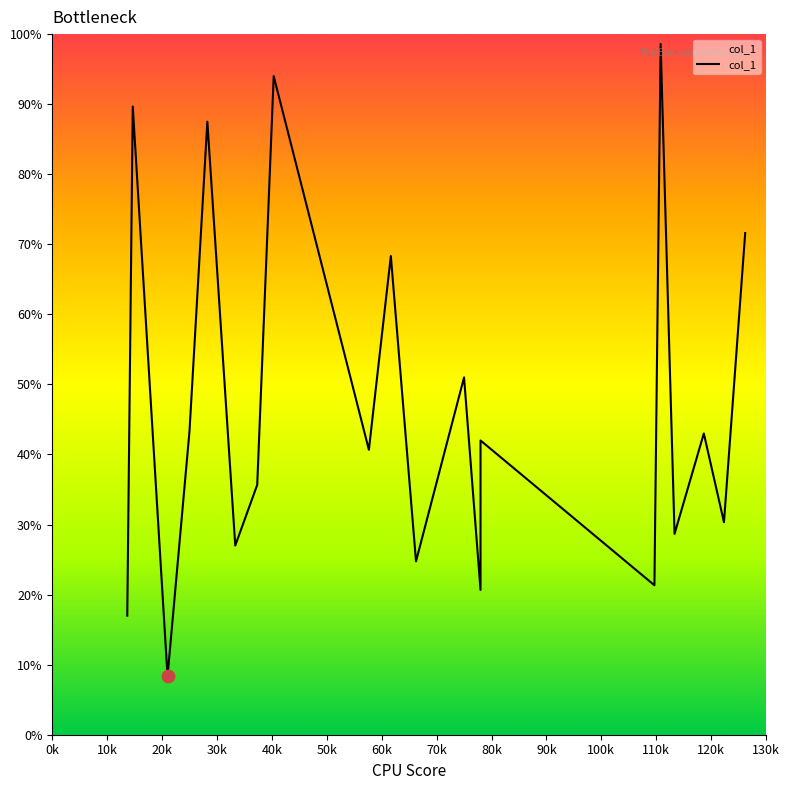

Which has a higher value, 28.25 or 78?

28.25